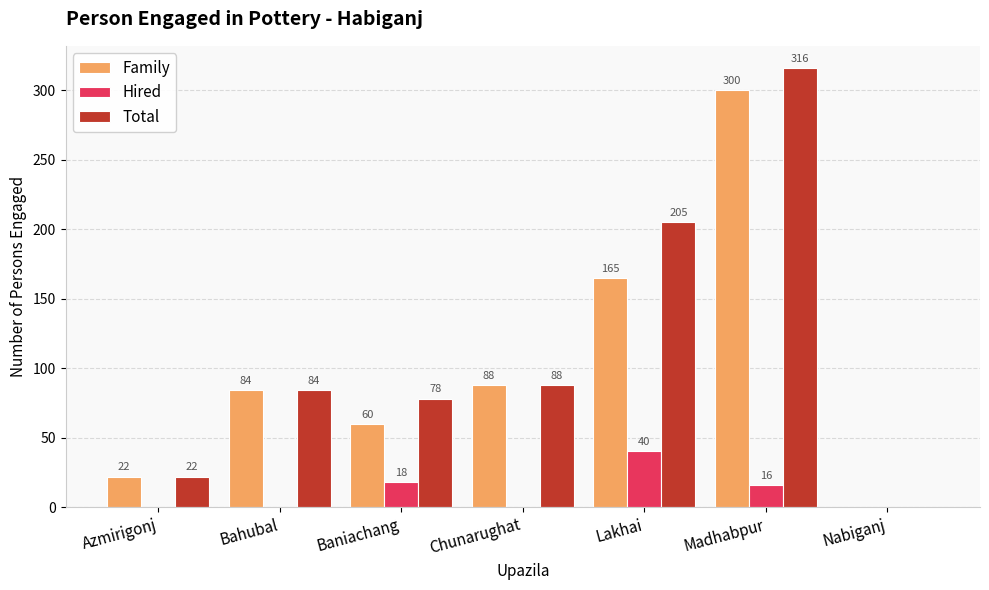

At which category is the sum across all series the highest?

Madhabpur